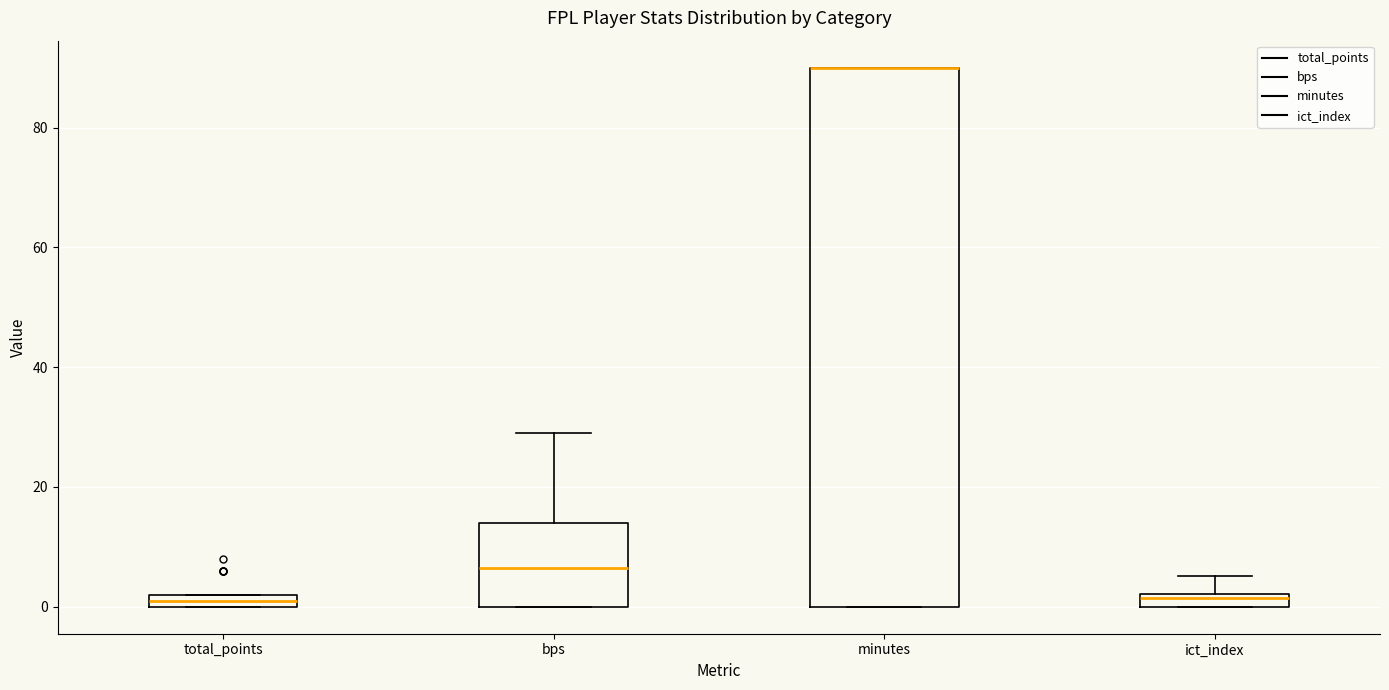

Where is the lower edge of the box for bps on the y-axis? The values are not printed on the chart, so give them approximately, as read against the axis.

0